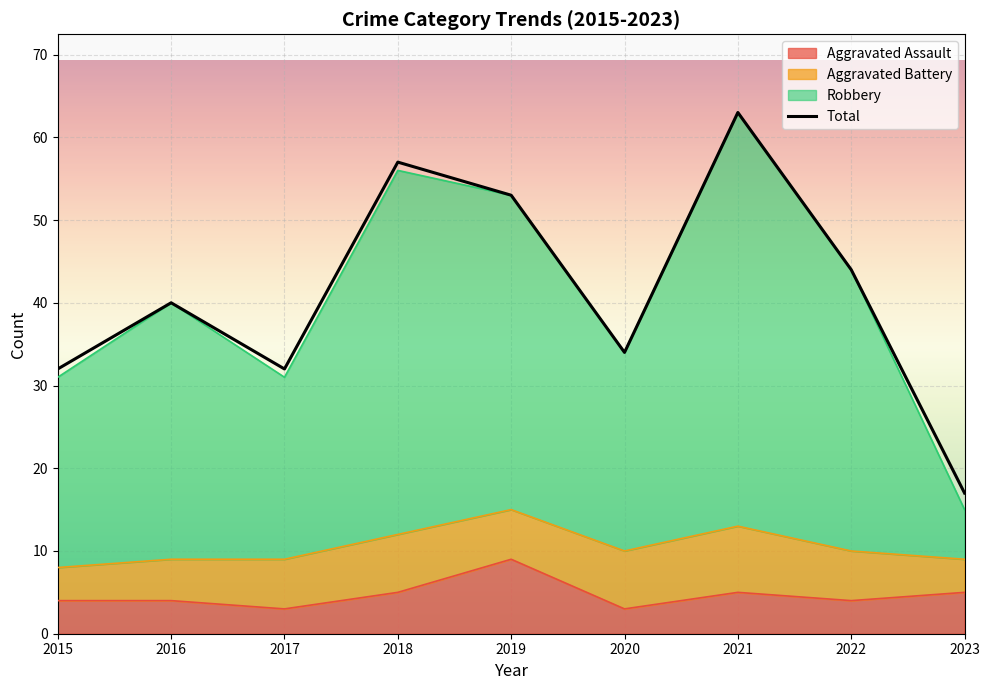

How many distinct data groups are displayed?

1